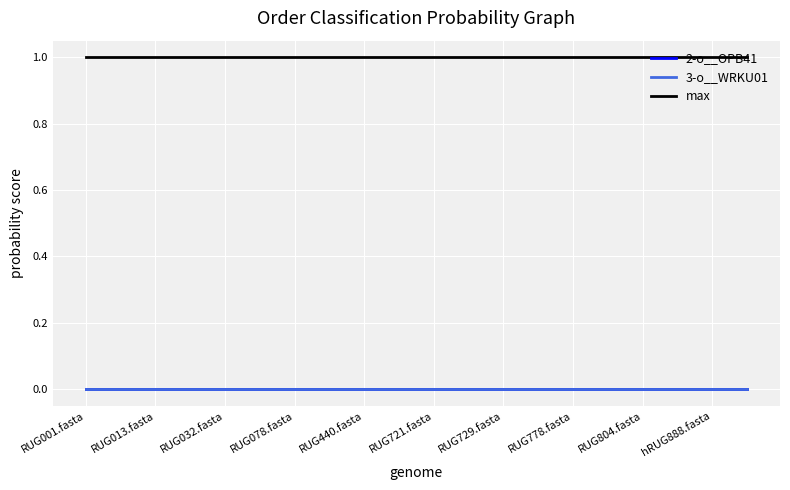

True or false: 3-o__WRKU01 and max cross at least once.

False